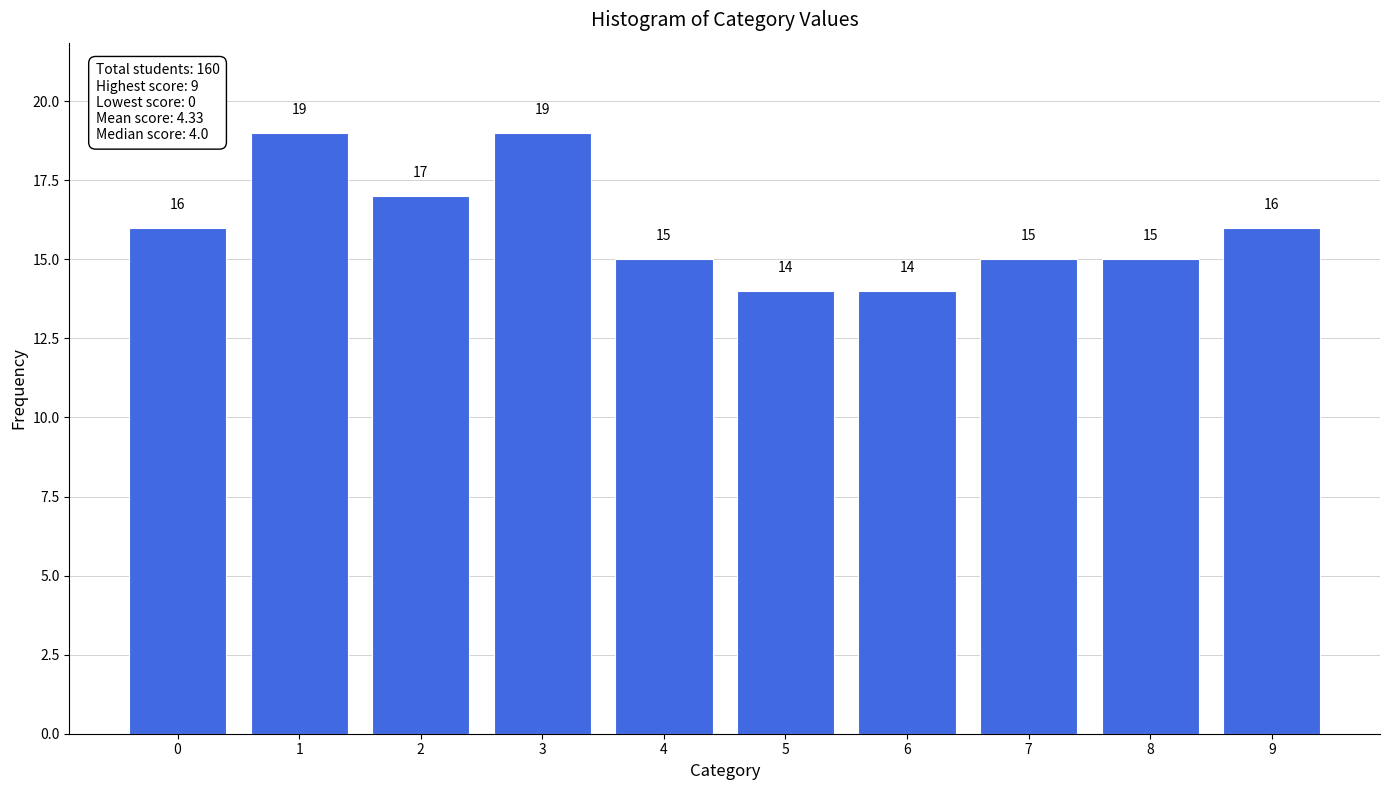

Reading left to right, list all the values displayed in this chart.

0=16	1=19	2=17	3=19	4=15	5=14	6=14	7=15	8=15	9=16